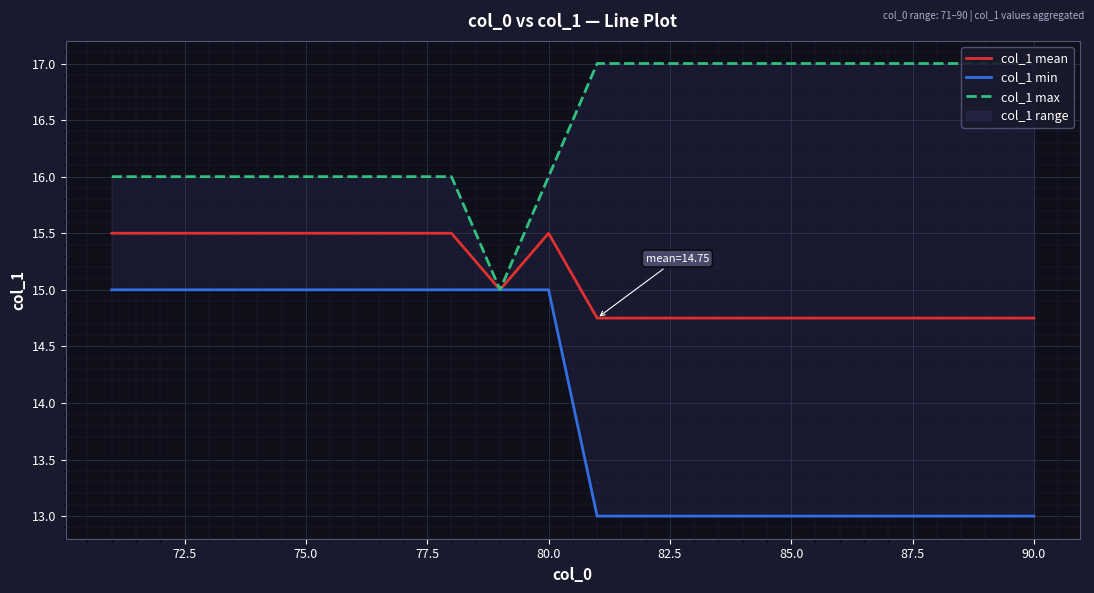

How many categories are shown in the chart?

20